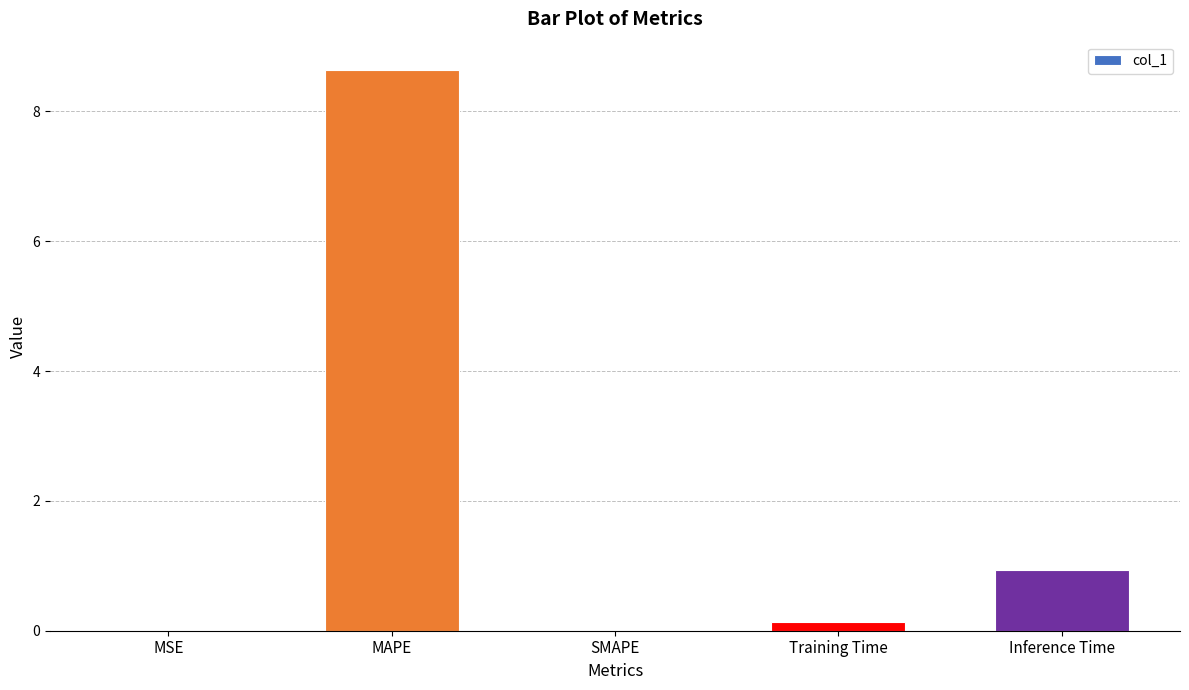

Read the value at MAPE.

8.6